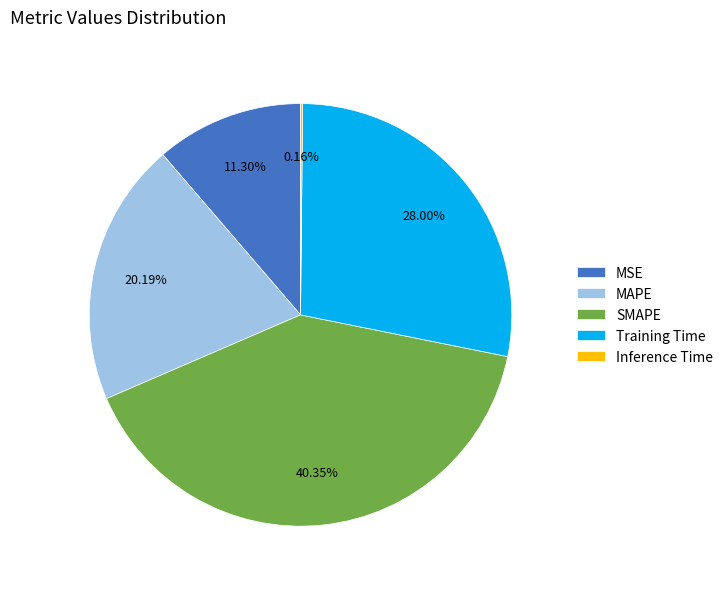

How much of the chart is everything except MSE?

88.7%